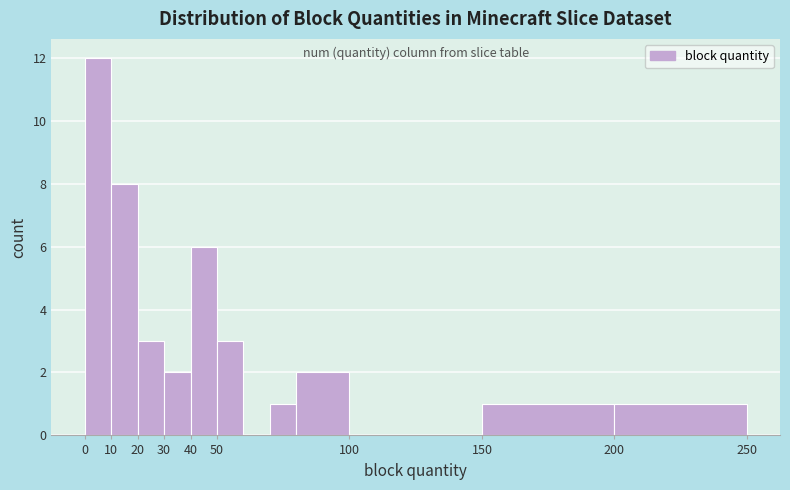

Reading left to right, list every bar in this chart as the range it spans on the x-axis followed by its height. The values are not printed on the chart, so give them approximately, as read against the axis.

0 to 10: 12
10 to 20: 8
20 to 30: 3
30 to 40: 2
40 to 50: 6
50 to 60: 3
60 to 70: 0
70 to 80: 1
80 to 100: 2
100 to 150: 0
150 to 200: 1
200 to 250: 1